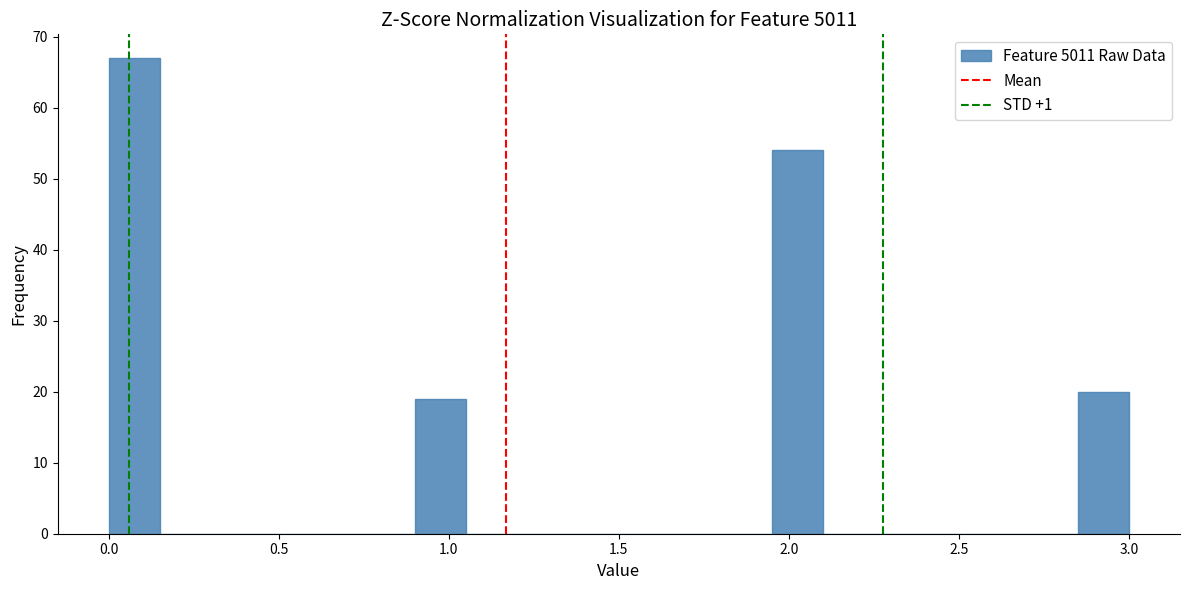

Around what value on the x-axis is the tallest bar? Give the approximate position of its centre, as read against the axis.

0.10